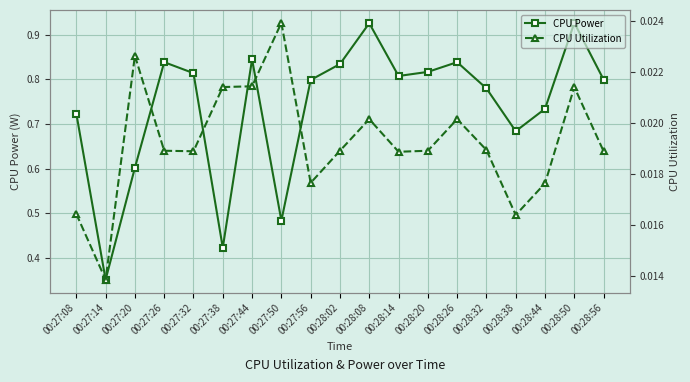

Reading left to right, what are all the values shown in this chart?

CPU Power: 00:27:08=0.7	00:27:14=0.4	00:27:20=0.6	00:27:26=0.8	00:27:32=0.8	00:27:38=0.4	00:27:44=0.8	00:27:50=0.5	00:27:56=0.8	00:28:02=0.8	00:28:08=0.9	00:28:14=0.8	00:28:20=0.8	00:28:26=0.8	00:28:32=0.8	00:28:38=0.7	00:28:44=0.7	00:28:50=0.9	00:28:56=0.8
CPU Utilization: 00:27:08=0.0	00:27:14=0.0	00:27:20=0.0	00:27:26=0.0	00:27:32=0.0	00:27:38=0.0	00:27:44=0.0	00:27:50=0.0	00:27:56=0.0	00:28:02=0.0	00:28:08=0.0	00:28:14=0.0	00:28:20=0.0	00:28:26=0.0	00:28:32=0.0	00:28:38=0.0	00:28:44=0.0	00:28:50=0.0	00:28:56=0.0